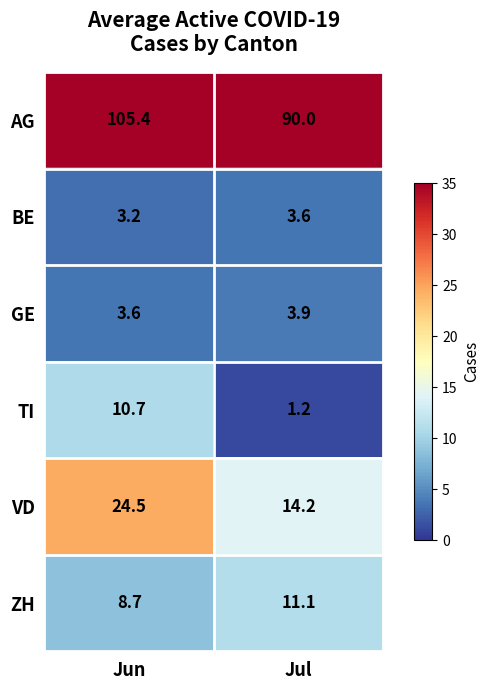

Reading left to right, extract all data points from this chart.

AG: 105.4	90.0
BE: 3.2	3.6
GE: 3.6	3.9
TI: 10.7	1.2
VD: 24.5	14.2
ZH: 8.7	11.1